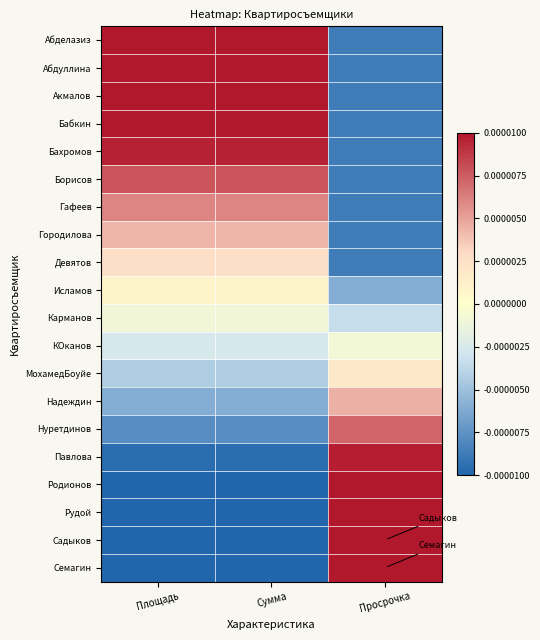

At which category does the chart reach its peak across all series?

Просрочка